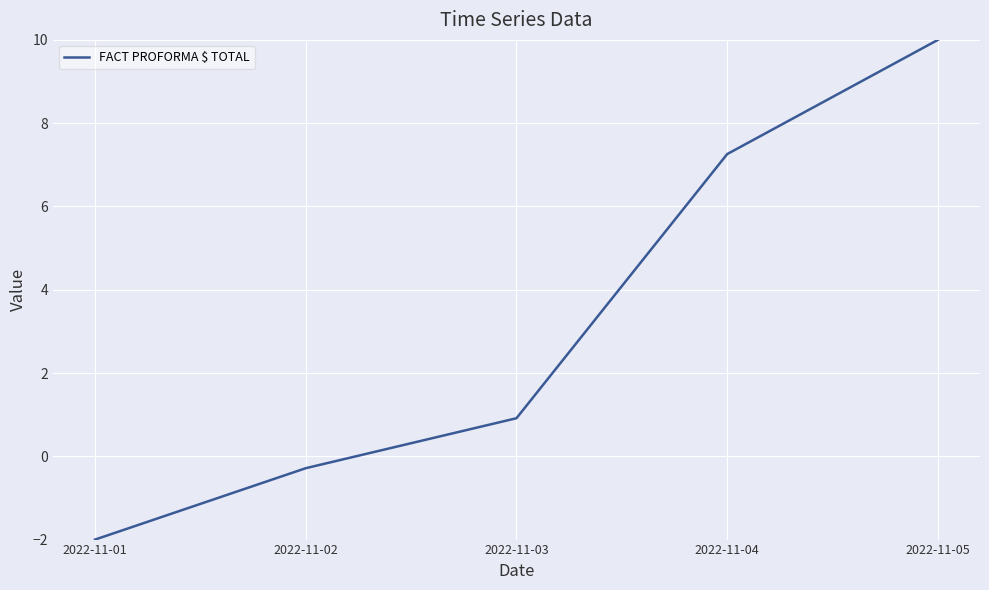

What is the greatest value displayed?

10.0